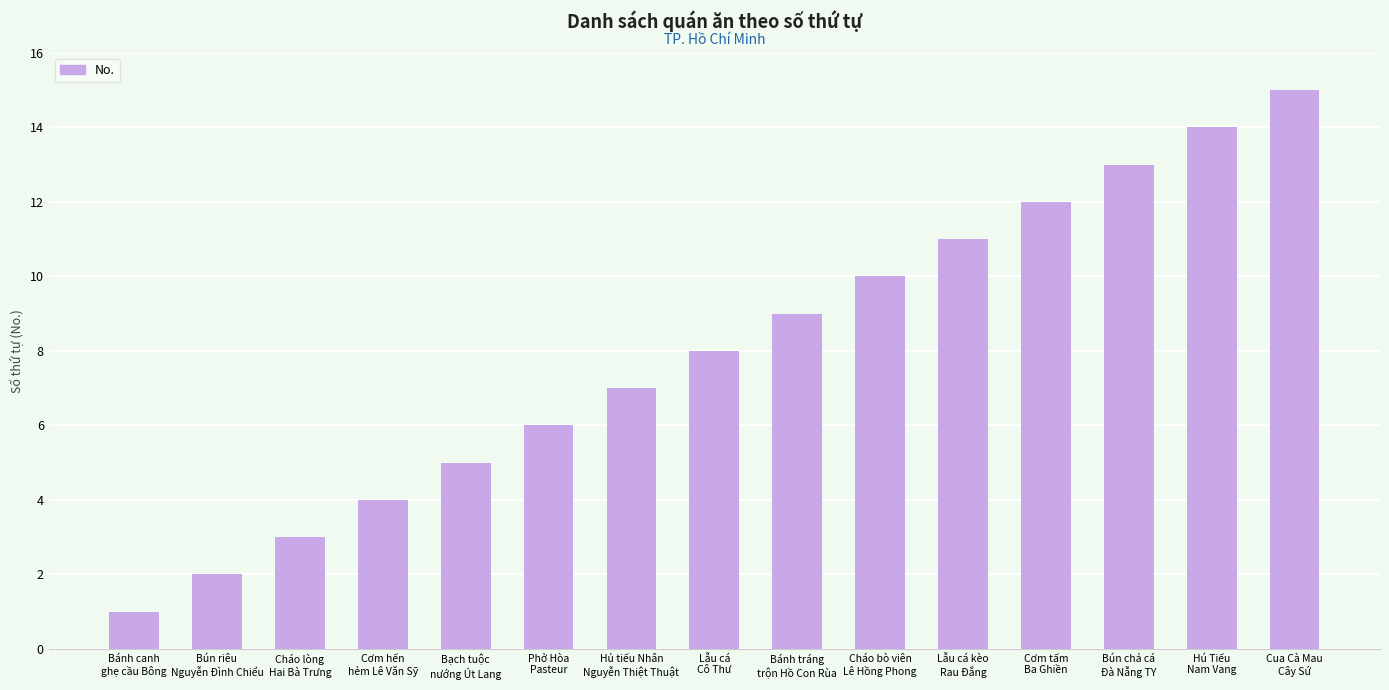

What is the difference between the second highest and minimum values?

13